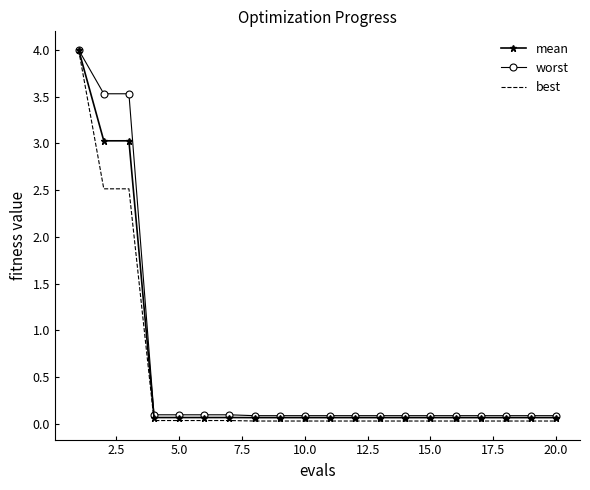

What is the maximum value for worst?

4.0